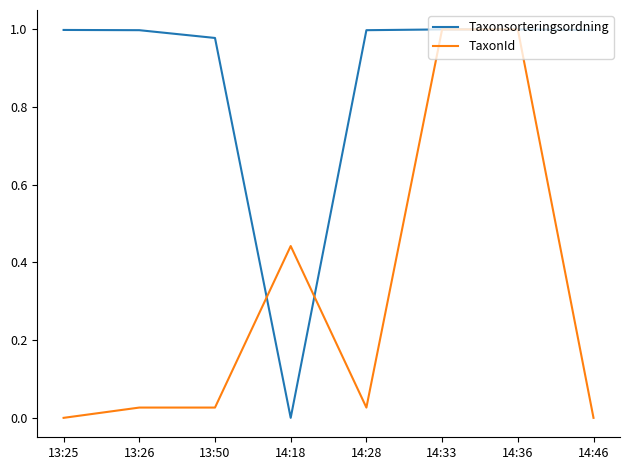

Between 13:50 and 14:36, which series saw the biggest shift?

TaxonId